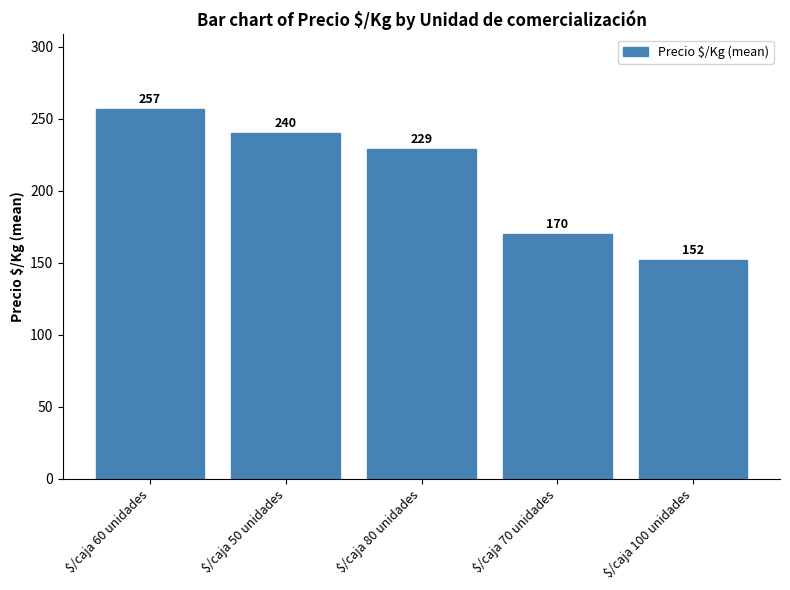

What is the greatest value displayed?

257